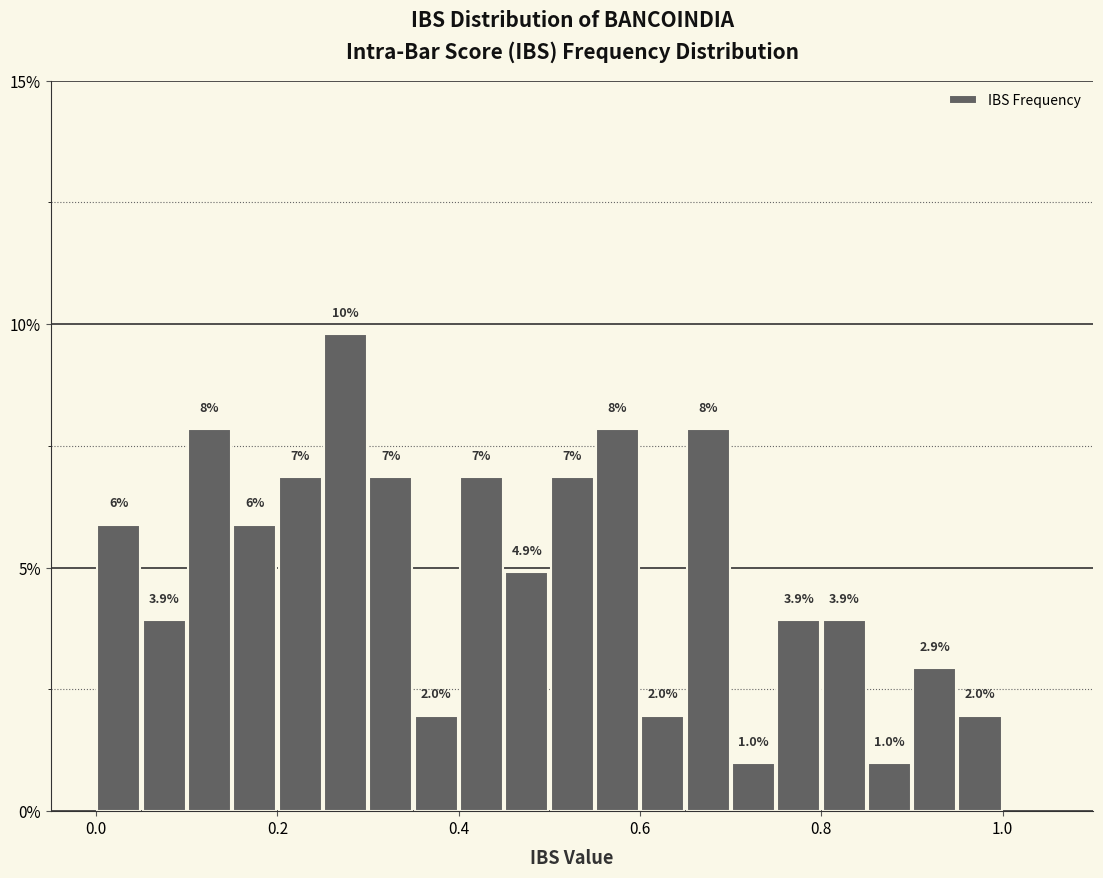

Around what value on the x-axis is the tallest bar? Give the approximate position of its centre, as read against the axis.

0.28